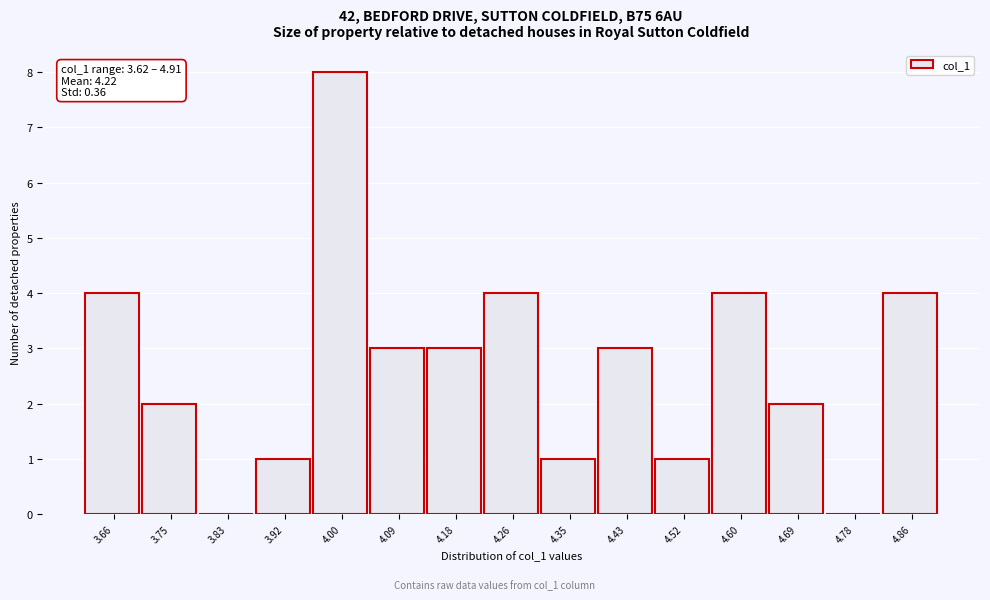

Over which range of the x-axis is the bar tallest?

3.96 to 4.05